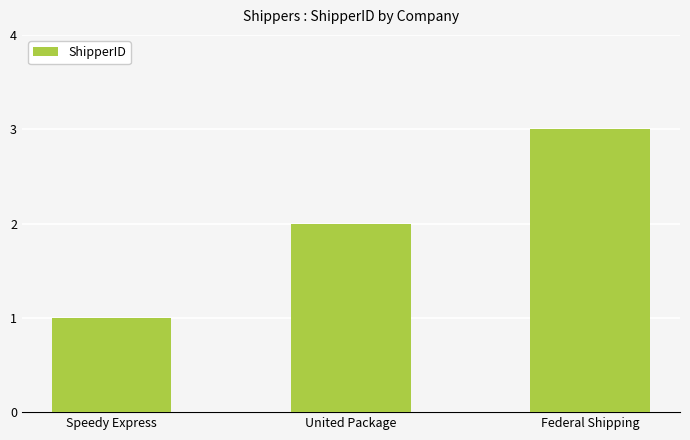

Reading left to right, extract all data points from this chart.

1	2	3